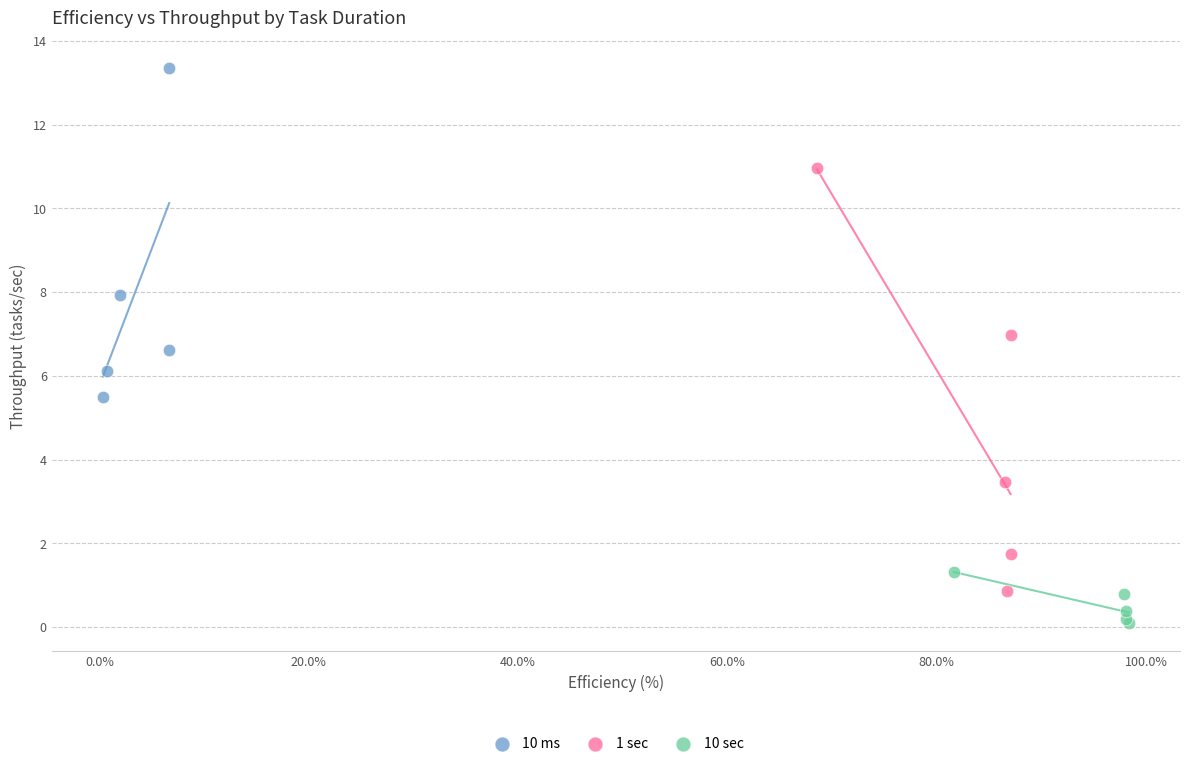

Which series reaches the minimum Y coordinate?

10 sec